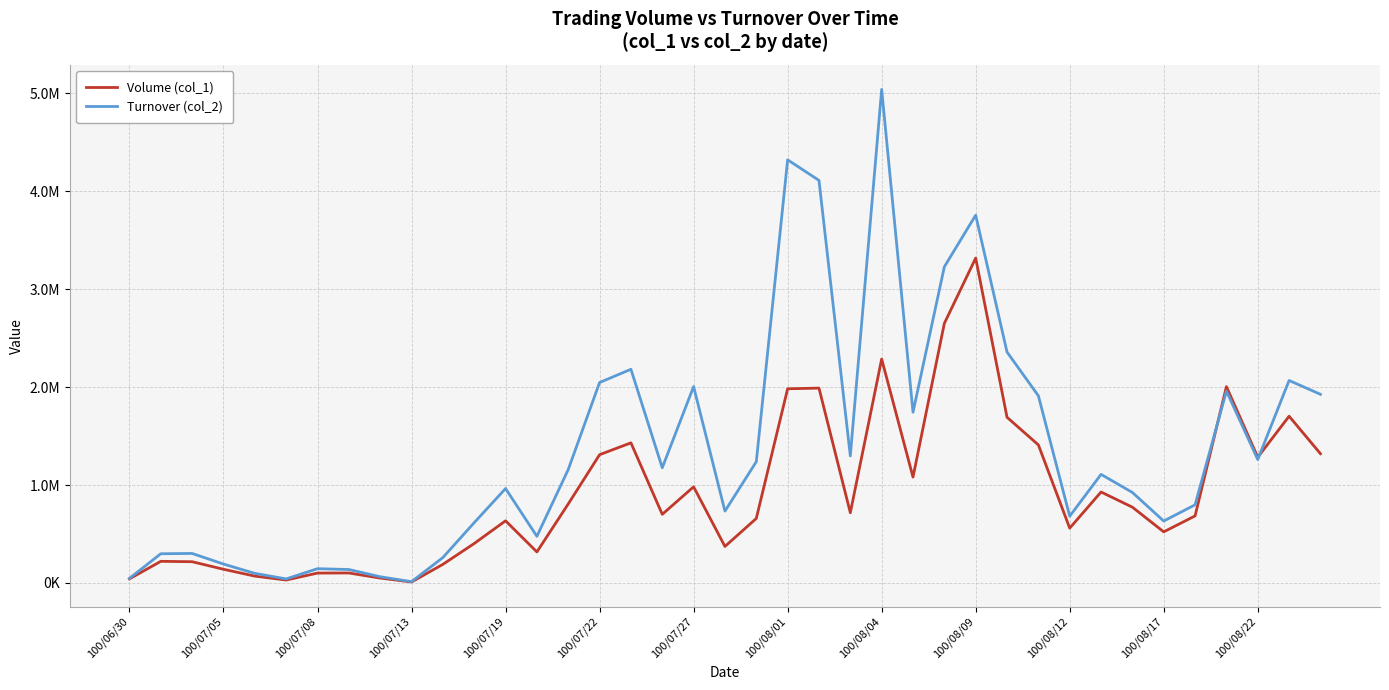

What are all the series names shown in the legend?

Volume (col_1), Turnover (col_2)